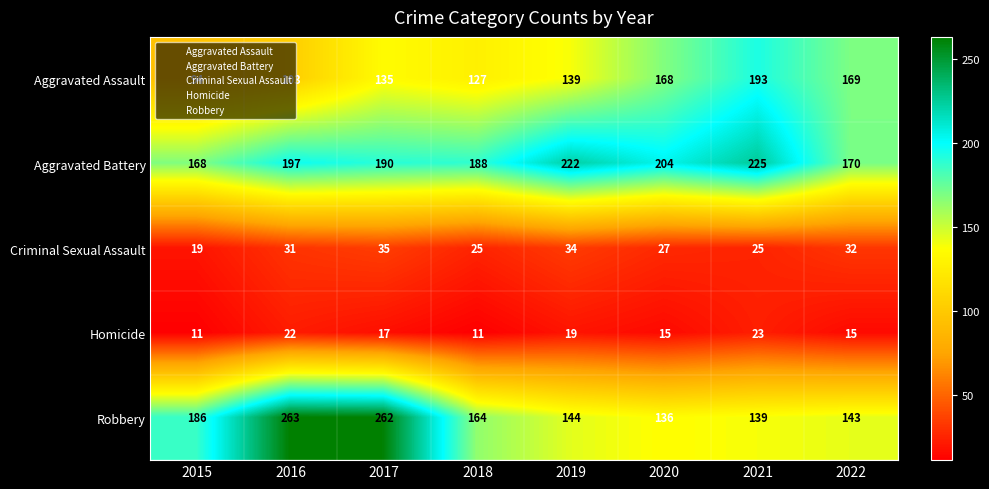

What is the spread (max minus min) of values at 2017?

245